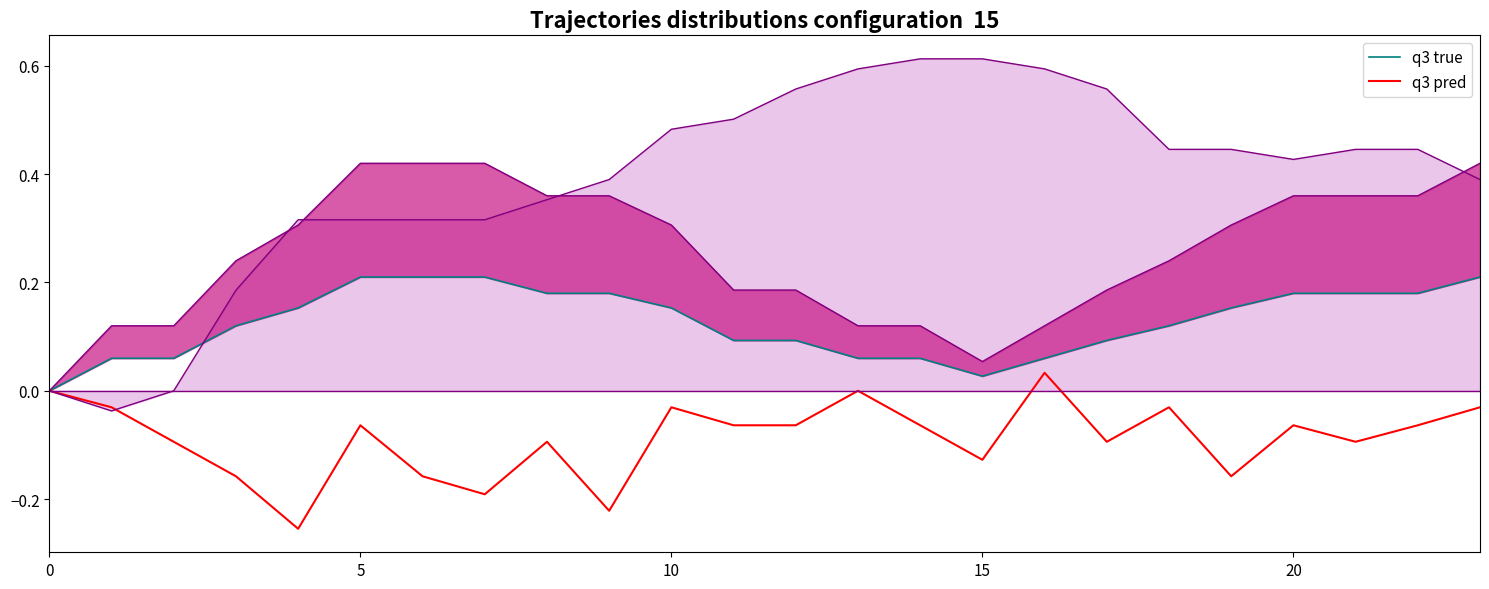

What is the difference between the highest and lowest values at 11?

0.2